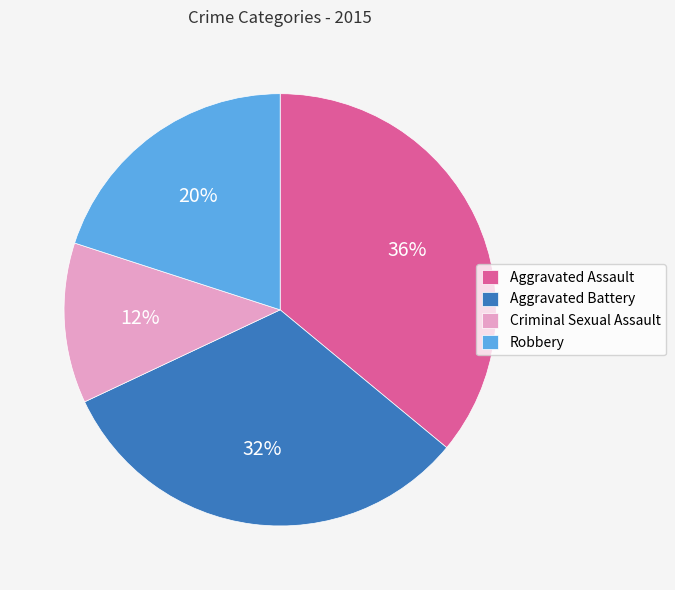

Which has a higher value, Aggravated Battery or Aggravated Assault?

Aggravated Assault